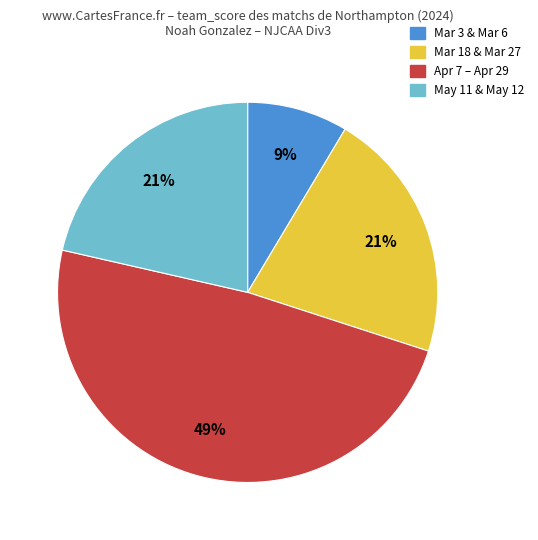

To the nearest percent, what is the average slice percentage?

25%